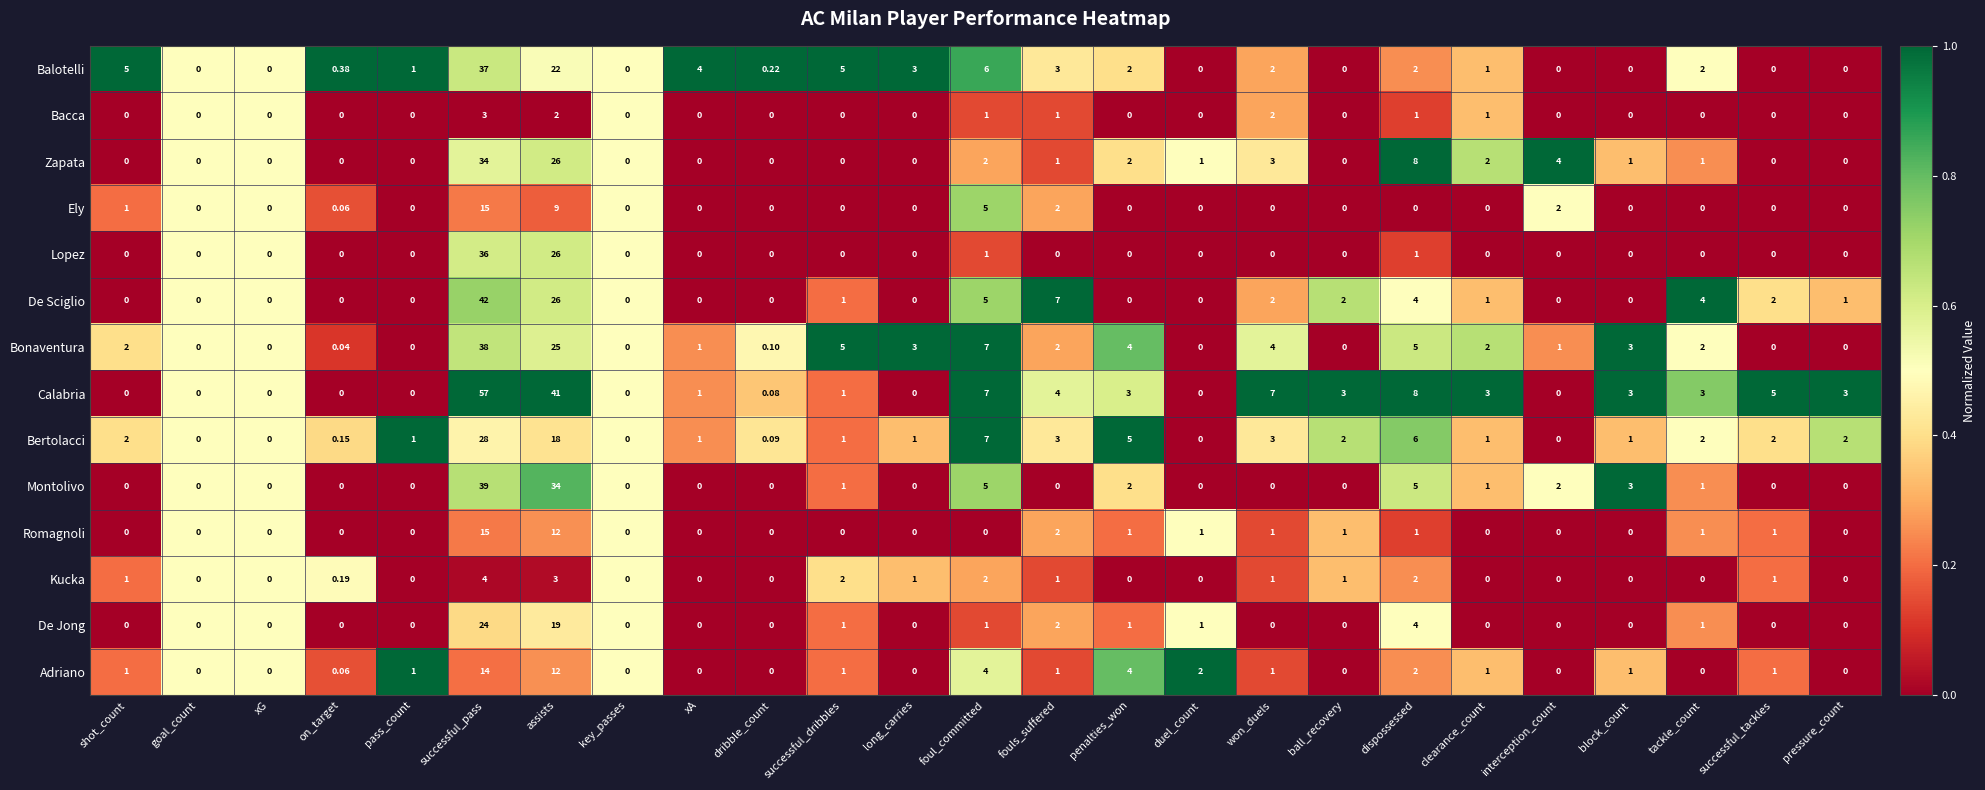

Which series has the largest total across all categories?

Calabria